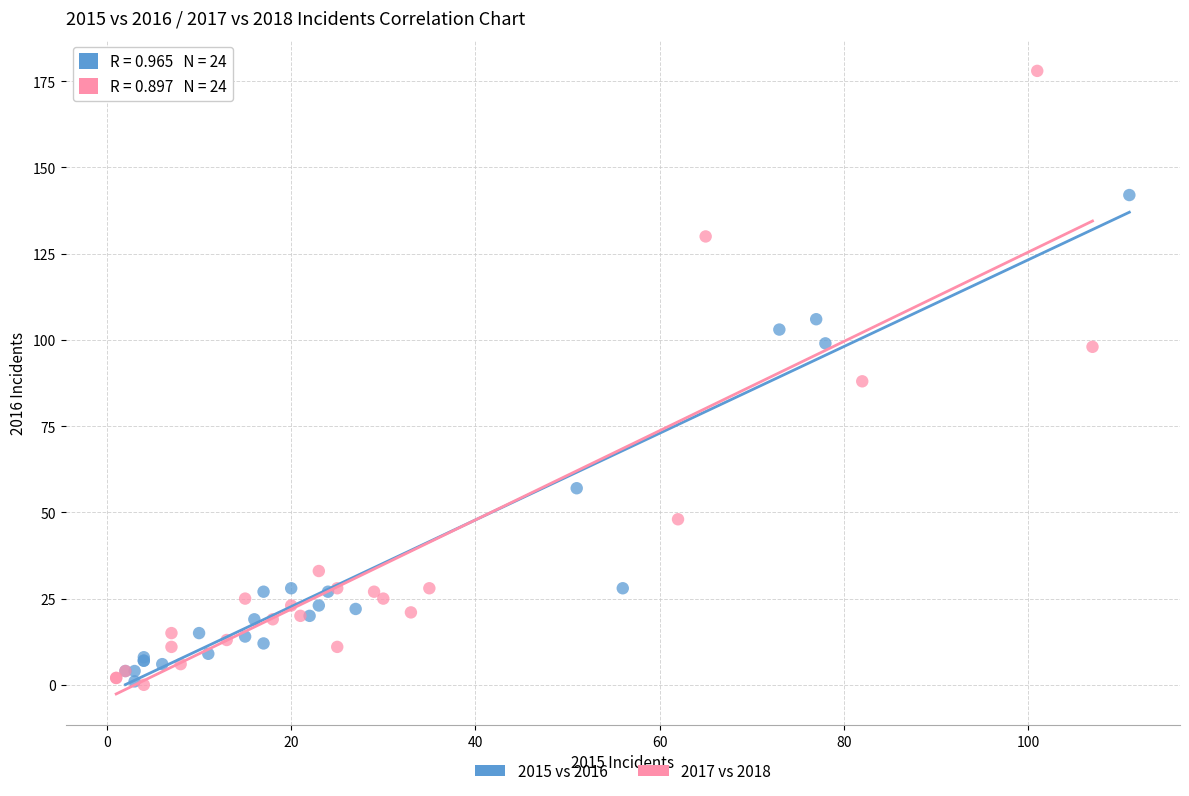

Which series contains the highest Y value?

2017 vs 2018